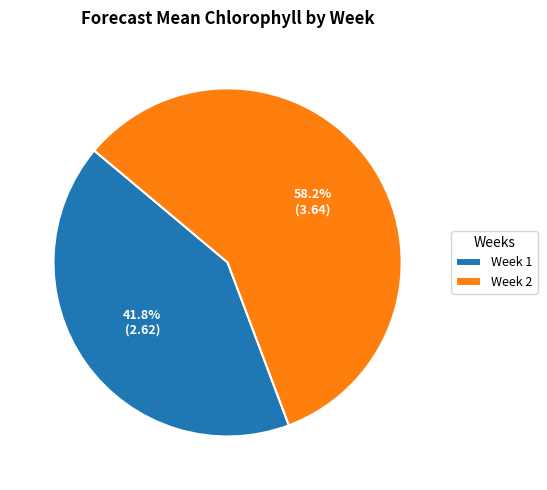

What is the ratio of the value at Week 2 to the value at Week 1?

1.4